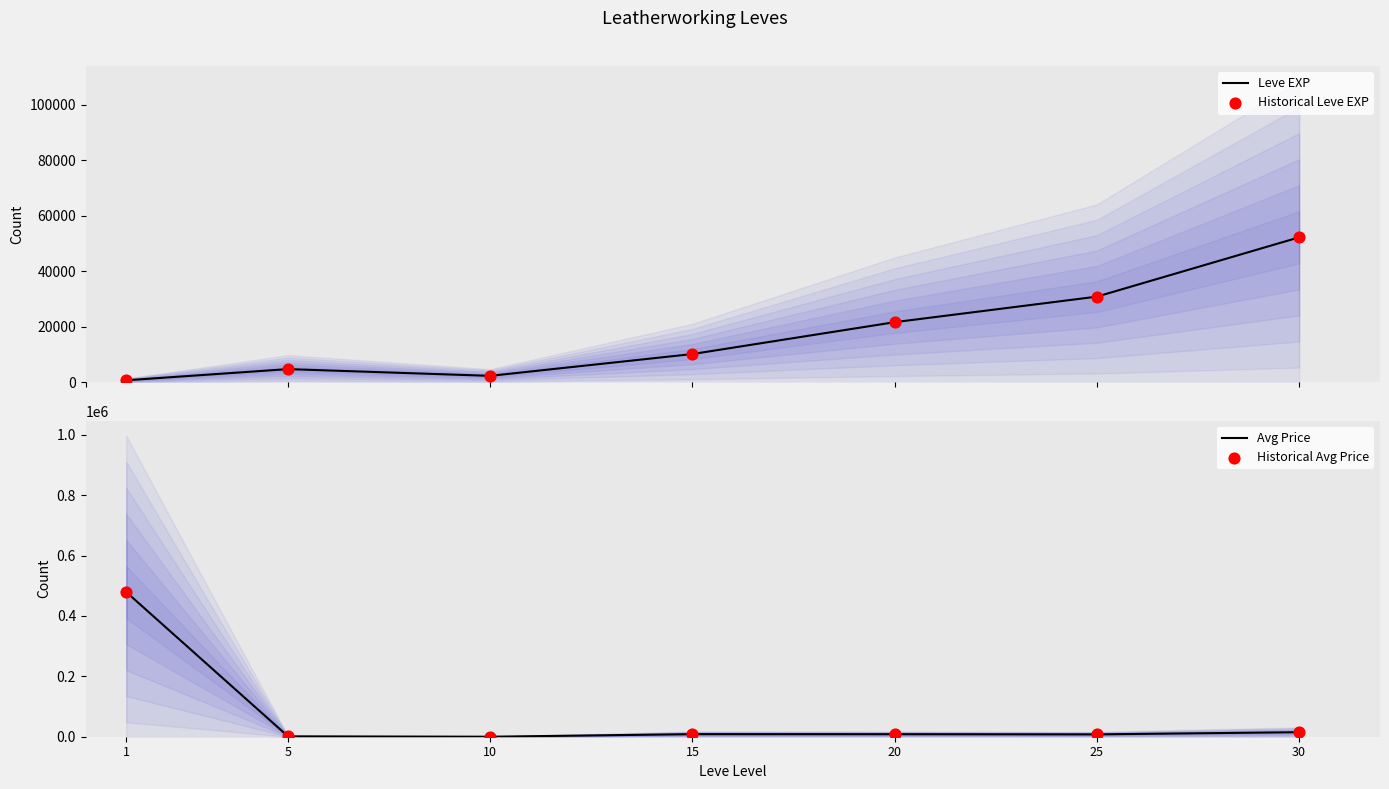

What is the total value across all series at 15?

37248.3